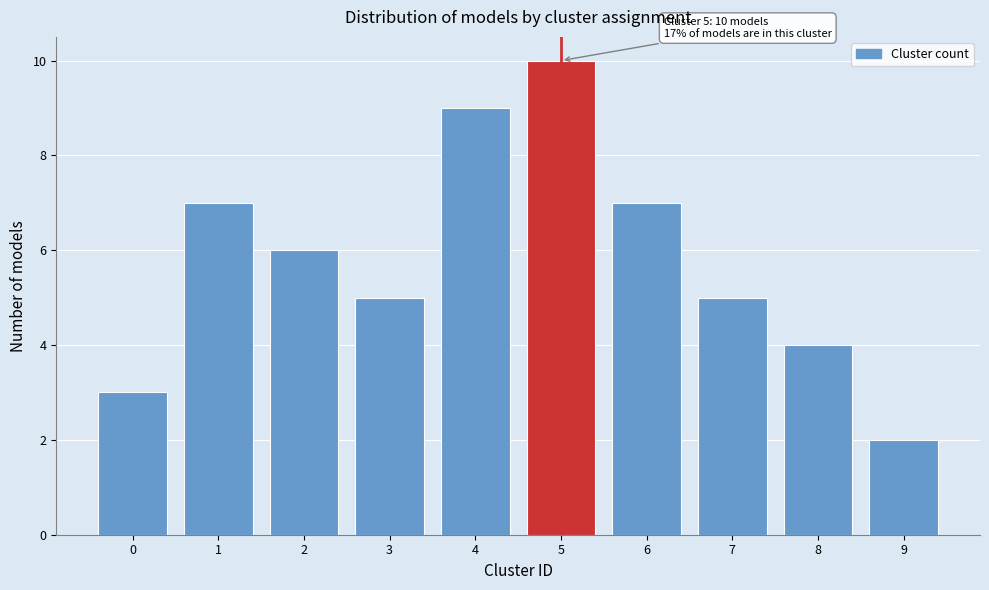

Reading left to right, what are all the values shown in this chart?

0=3	1=7	2=6	3=5	4=9	5=10	6=7	7=5	8=4	9=2